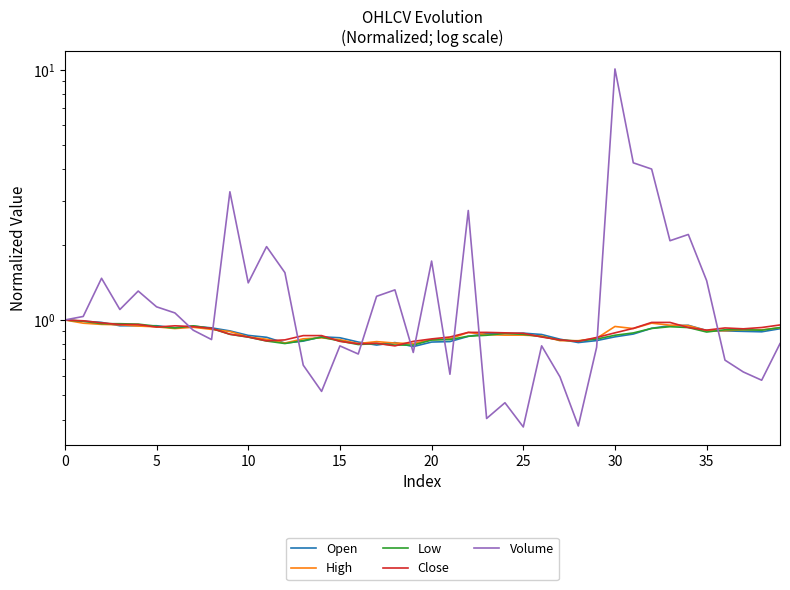

Reading left to right, extract all data points from this chart.

Open: 1.0	1.0	1.0	0.9	0.9	0.9	0.9	0.9	0.9	0.9	0.9	0.9	0.8	0.8	0.9	0.8	0.8	0.8	0.8	0.8	0.8	0.8	0.9	0.9	0.9	0.9	0.9	0.8	0.8	0.8	0.9	0.9	0.9	0.9	1.0	0.9	0.9	0.9	0.9	0.9
High: 1.0	1.0	1.0	1.0	0.9	0.9	0.9	0.9	0.9	0.9	0.9	0.8	0.8	0.8	0.8	0.8	0.8	0.8	0.8	0.8	0.8	0.8	0.9	0.9	0.9	0.9	0.9	0.8	0.8	0.8	0.9	0.9	1.0	1.0	0.9	0.9	0.9	0.9	0.9	0.9
Low: 1.0	1.0	1.0	1.0	1.0	0.9	0.9	0.9	0.9	0.9	0.9	0.8	0.8	0.8	0.9	0.8	0.8	0.8	0.8	0.8	0.8	0.8	0.9	0.9	0.9	0.9	0.9	0.8	0.8	0.8	0.9	0.9	0.9	0.9	0.9	0.9	0.9	0.9	0.9	0.9
Close: 1.0	1.0	1.0	1.0	1.0	0.9	0.9	0.9	0.9	0.9	0.9	0.8	0.8	0.9	0.9	0.8	0.8	0.8	0.8	0.8	0.8	0.9	0.9	0.9	0.9	0.9	0.9	0.8	0.8	0.9	0.9	0.9	1.0	1.0	0.9	0.9	0.9	0.9	0.9	1.0
Volume: 1.0	1.0	1.5	1.1	1.3	1.1	1.1	0.9	0.8	3.3	1.4	2.0	1.5	0.7	0.5	0.8	0.7	1.2	1.3	0.7	1.7	0.6	2.7	0.4	0.5	0.4	0.8	0.6	0.4	0.8	10.1	4.2	4.0	2.1	2.2	1.4	0.7	0.6	0.6	0.8